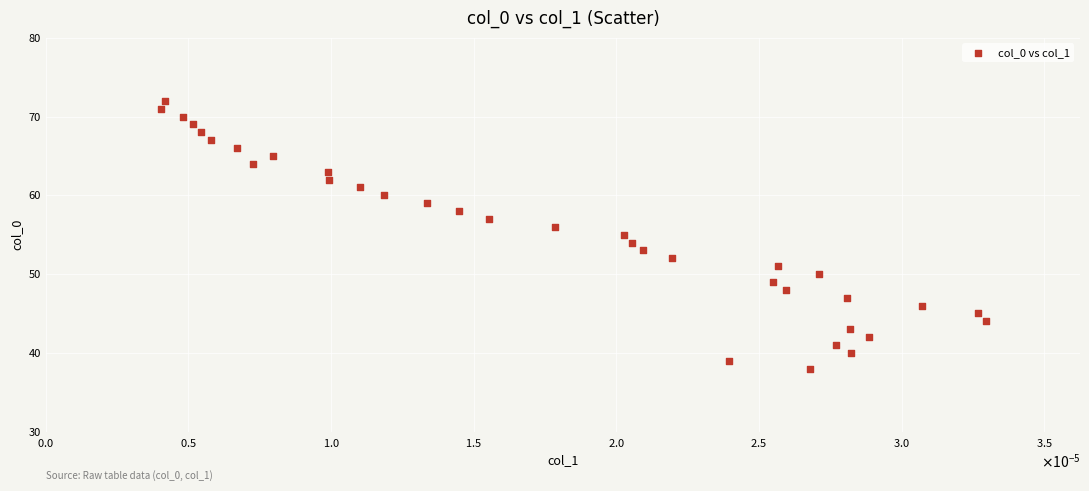

What is the range of Y values (max minus min)?

34